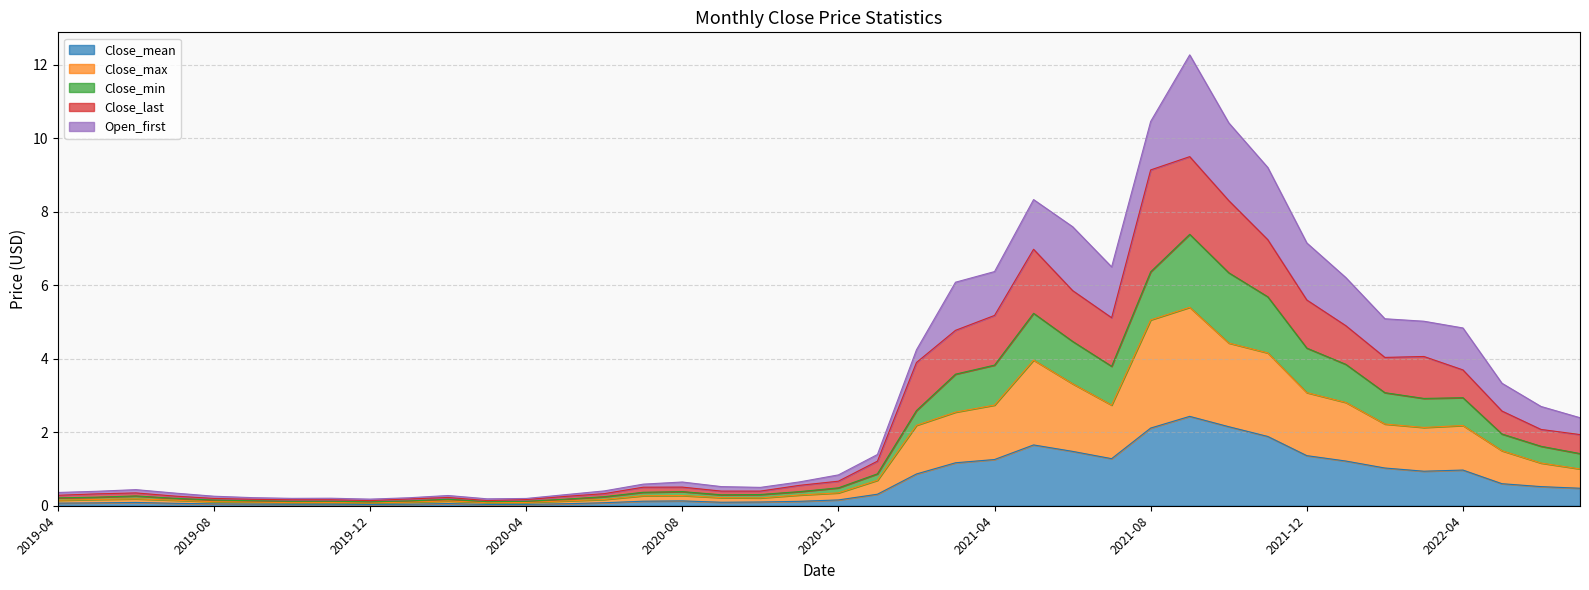

What is the difference between the second highest and minimum values in the Close_mean series?

2.1